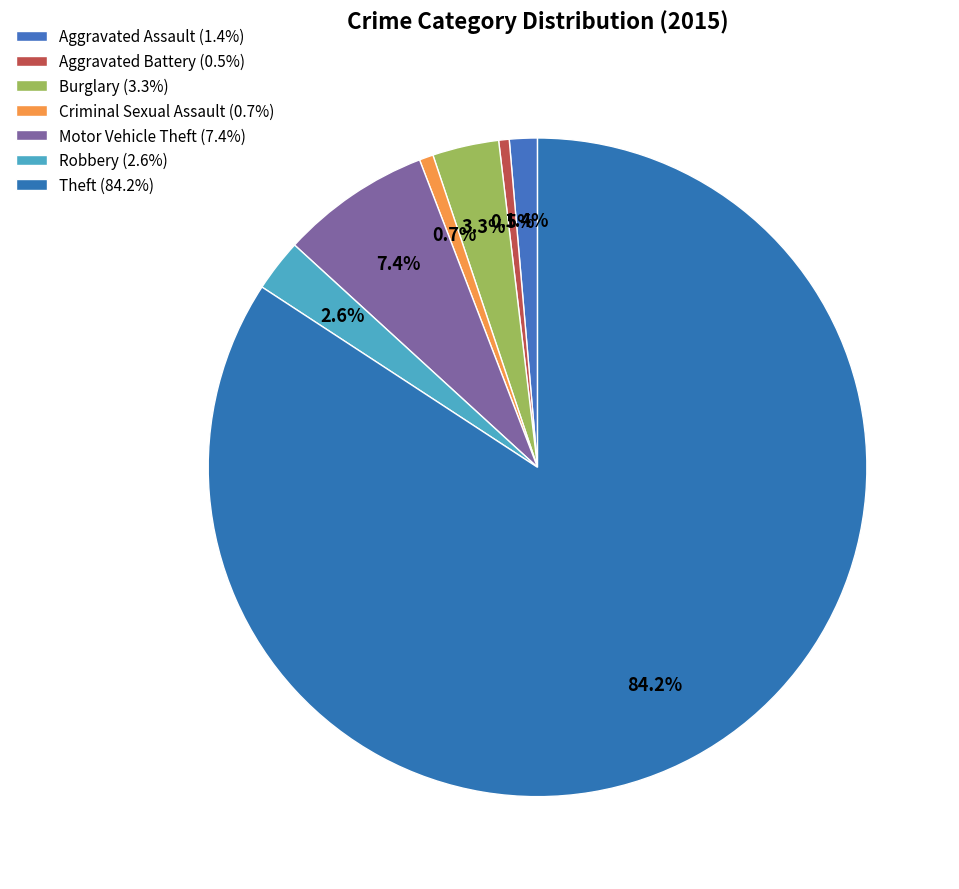

To the nearest percent, what percentage of the pie is Aggravated Battery?

1%